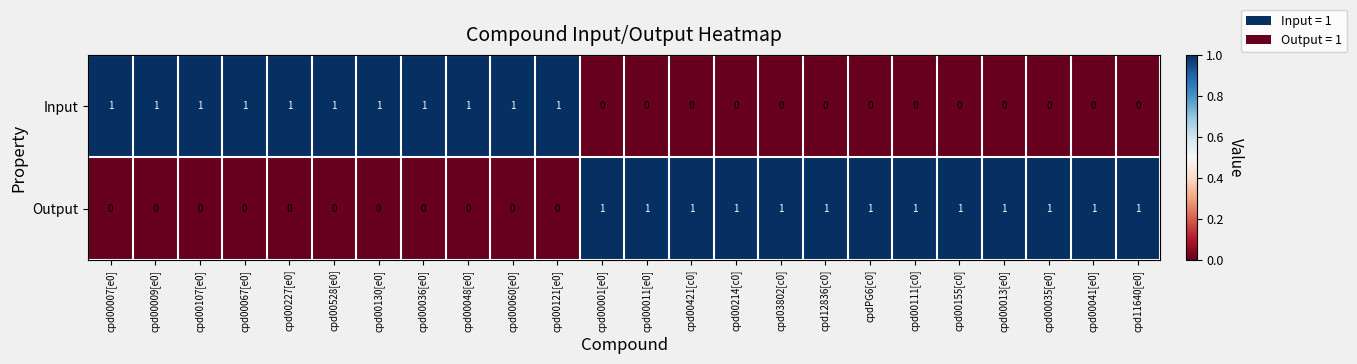

What is the sum of all Output values?

13